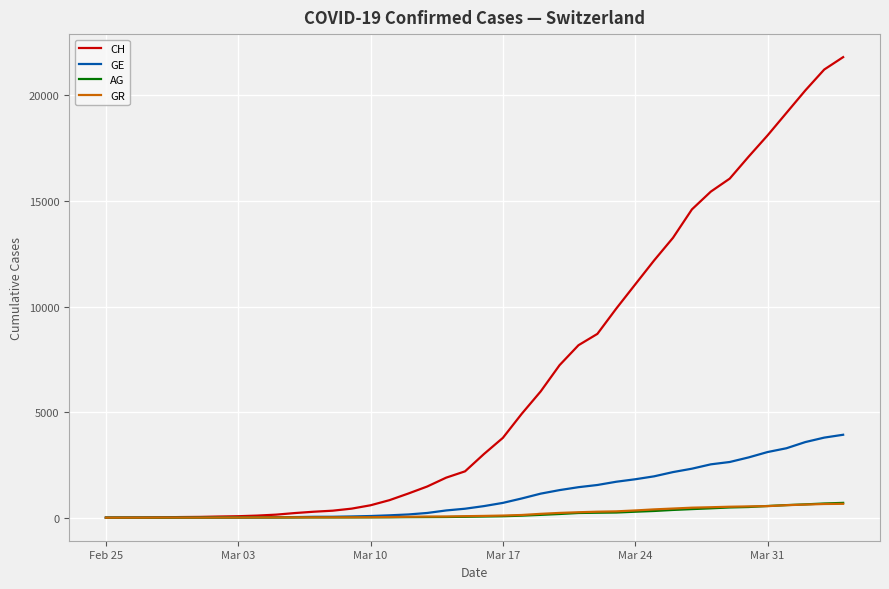

What is the highest value of the CH series?

21813